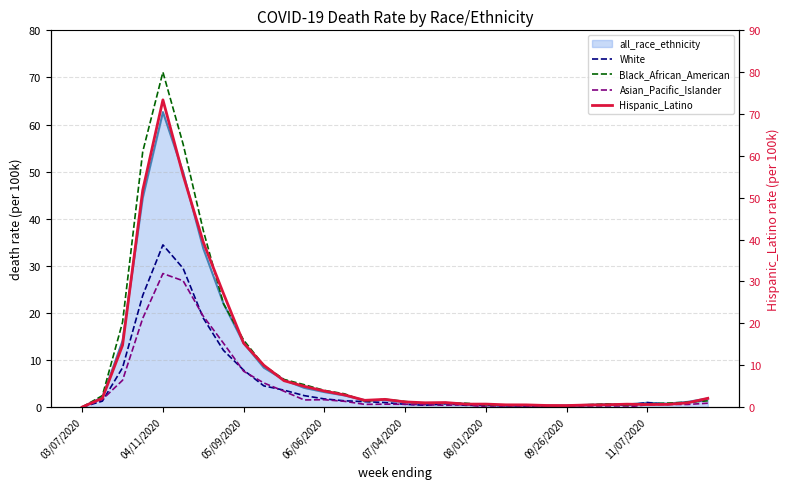

True or false: Asian_Pacific_Islander and Hispanic_Latino cross at least once.

False